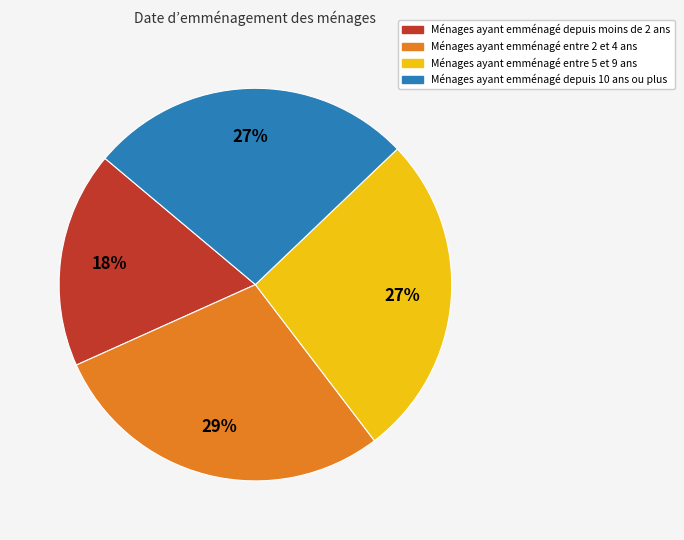

Is there any slice that represents more than half of the pie?

No